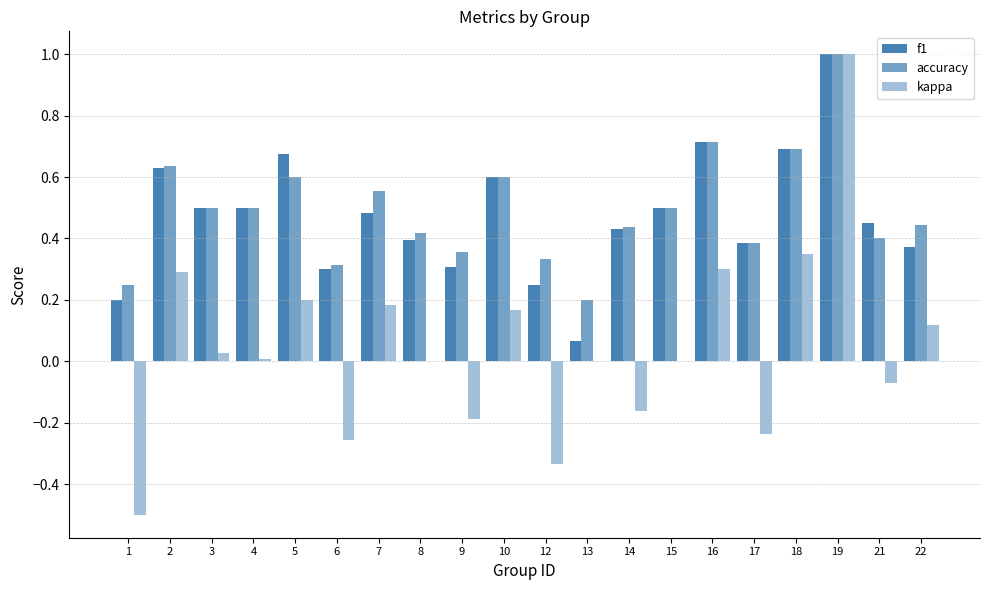

What is the average value of the f1 series?

0.5